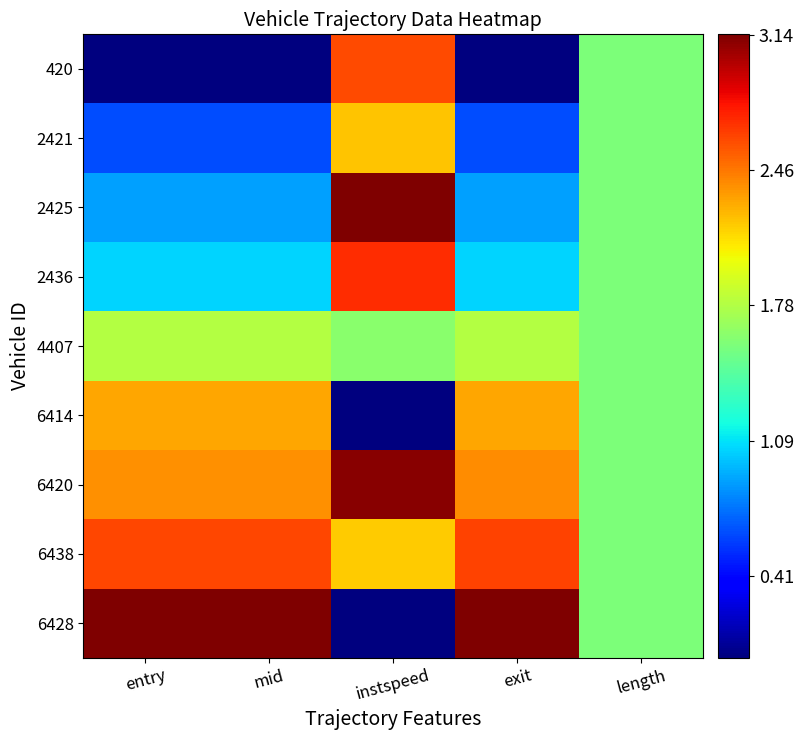

How many series are shown in this chart?

9